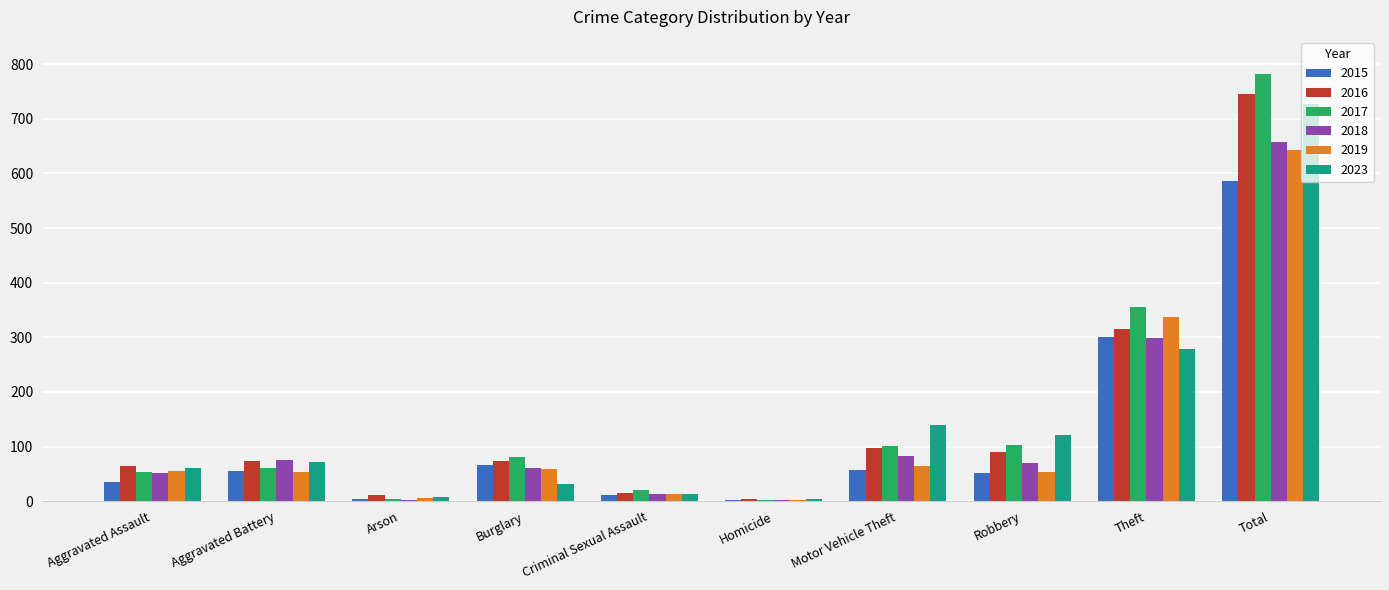

At which label is 2016 closest to 375?

Theft